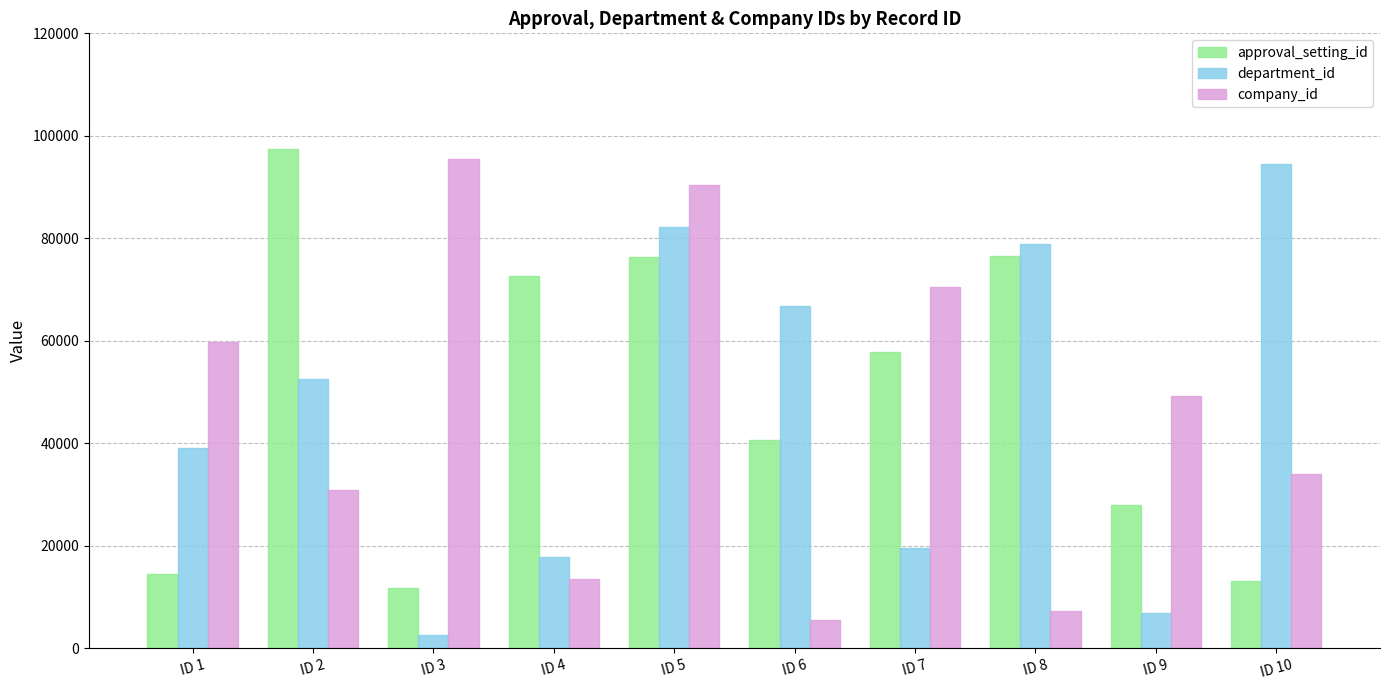

What is the sum of all department_id values?

460929